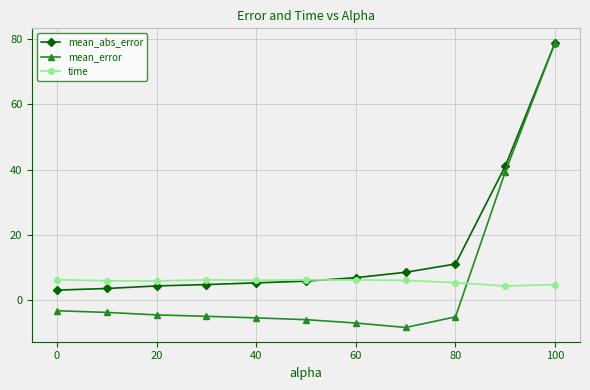

What is the maximum value shown in the chart?

79.0